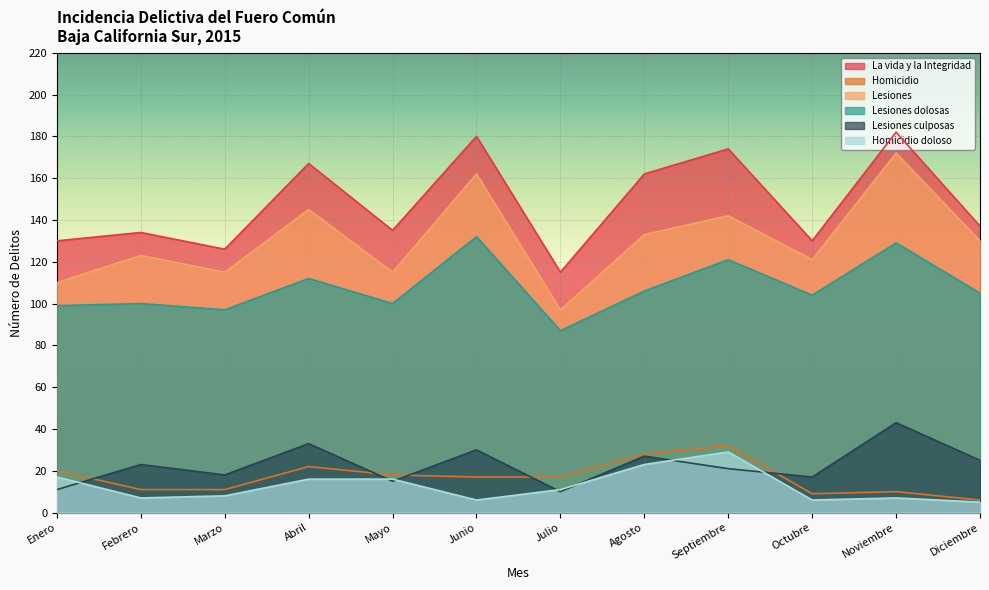

Which series has the largest range (max minus min)?

Lesiones